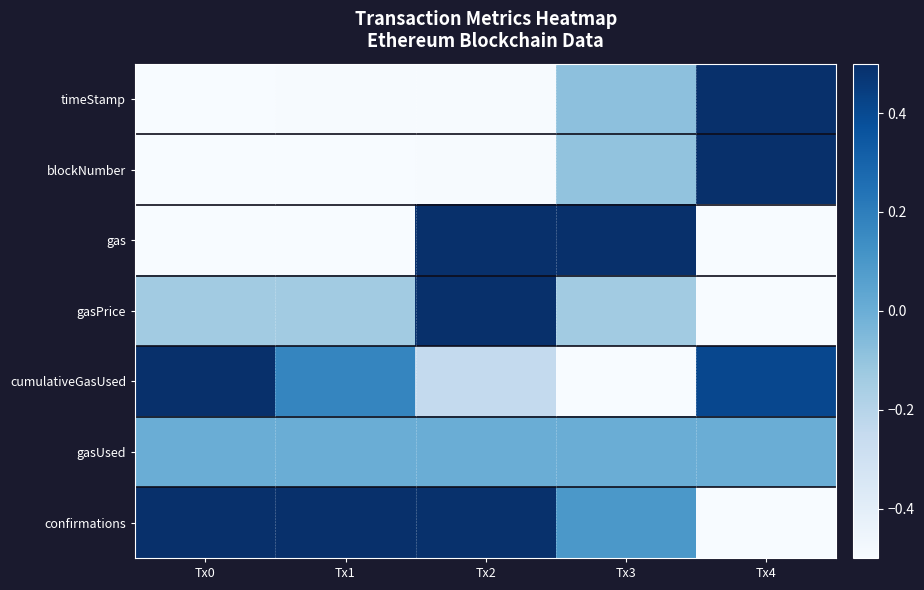

Reading left to right, list all the values displayed in this chart.

timeStamp: Tx0=-0.5	Tx1=-0.5	Tx2=-0.5	Tx3=-0.1	Tx4=0.5
blockNumber: Tx0=-0.5	Tx1=-0.5	Tx2=-0.5	Tx3=-0.1	Tx4=0.5
gas: Tx0=-0.5	Tx1=-0.5	Tx2=0.5	Tx3=0.5	Tx4=-0.5
gasPrice: Tx0=-0.1	Tx1=-0.1	Tx2=0.5	Tx3=-0.1	Tx4=-0.5
cumulativeGasUsed: Tx0=0.5	Tx1=0.2	Tx2=-0.2	Tx3=-0.5	Tx4=0.4
gasUsed: Tx0=0.0	Tx1=0.0	Tx2=0.0	Tx3=0.0	Tx4=0.0
confirmations: Tx0=0.5	Tx1=0.5	Tx2=0.5	Tx3=0.1	Tx4=-0.5